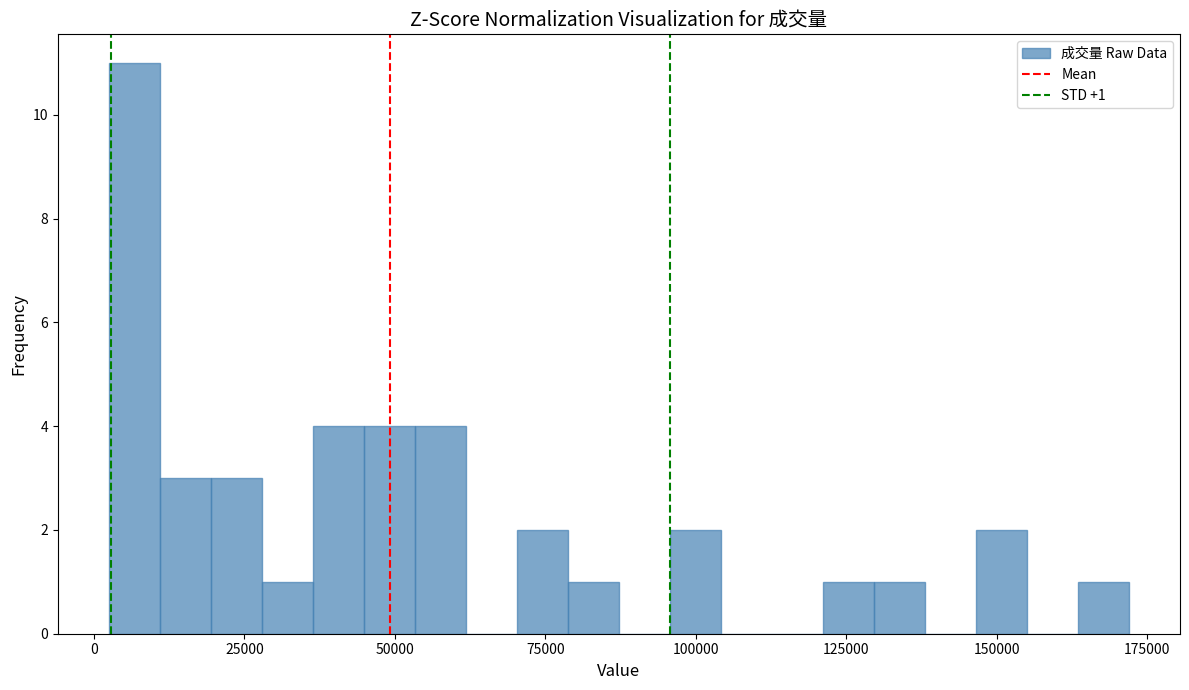

Read against the x-axis, roughly where is the centre of the tallest bar?

5000